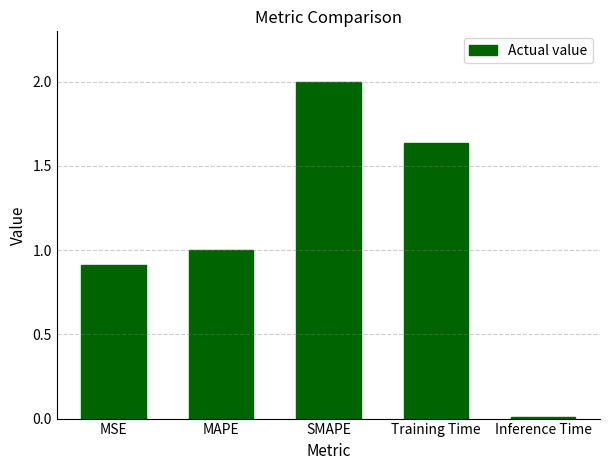

Rank the categories by value from highest to lowest.

SMAPE, Training Time, MAPE, MSE, Inference Time